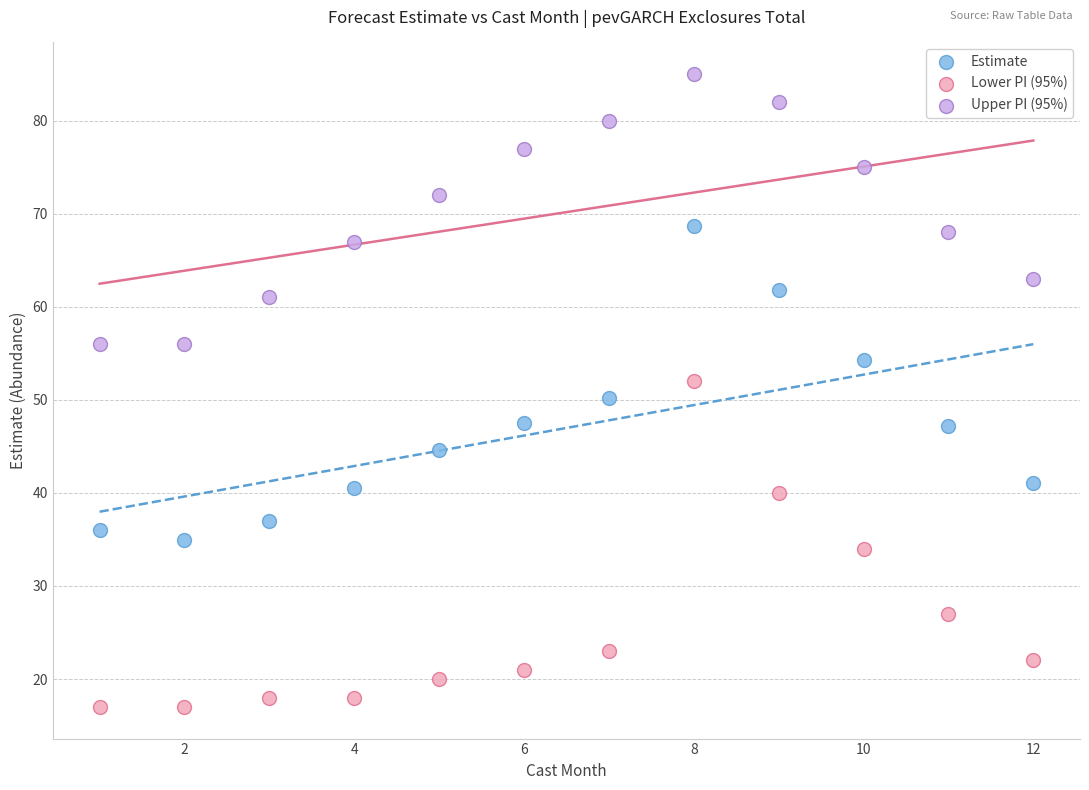

What are all the series names shown in the legend?

Estimate, Lower PI (95%), Upper PI (95%)